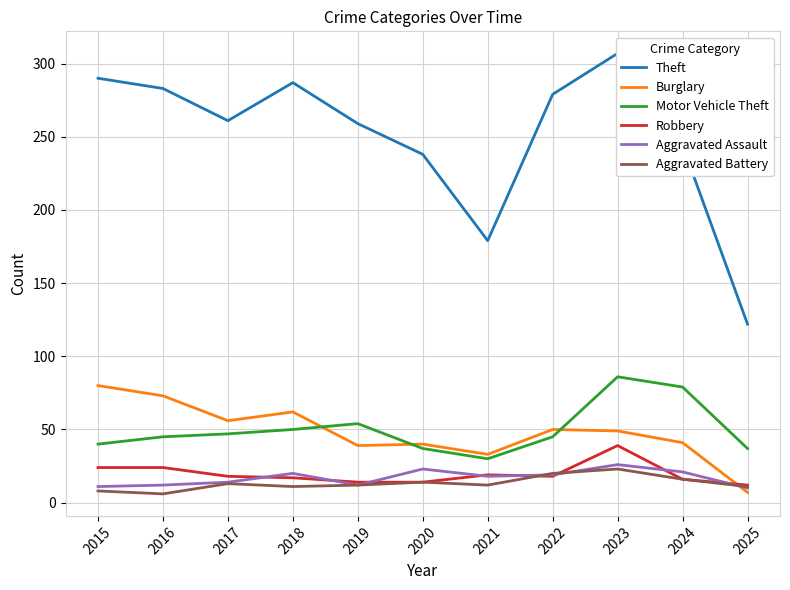

Which series has the widest spread of values?

Theft